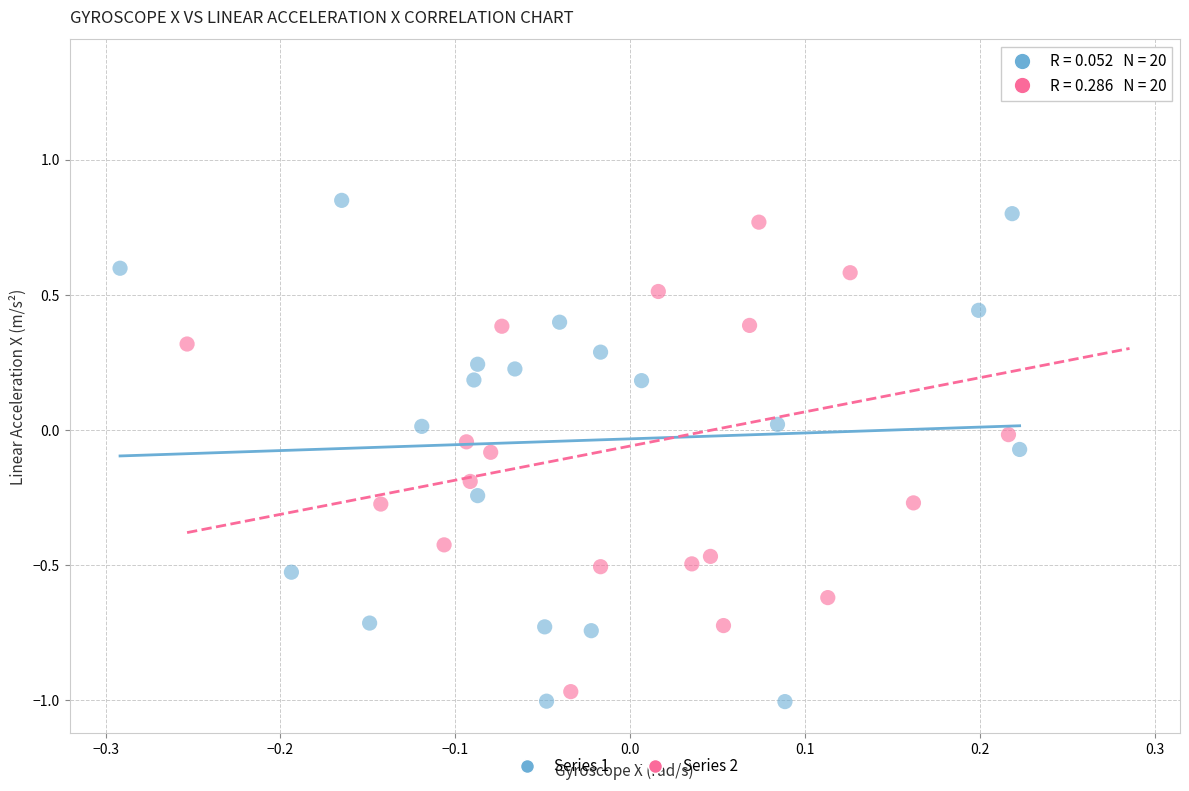

Which series reaches the maximum Y coordinate?

Series 2